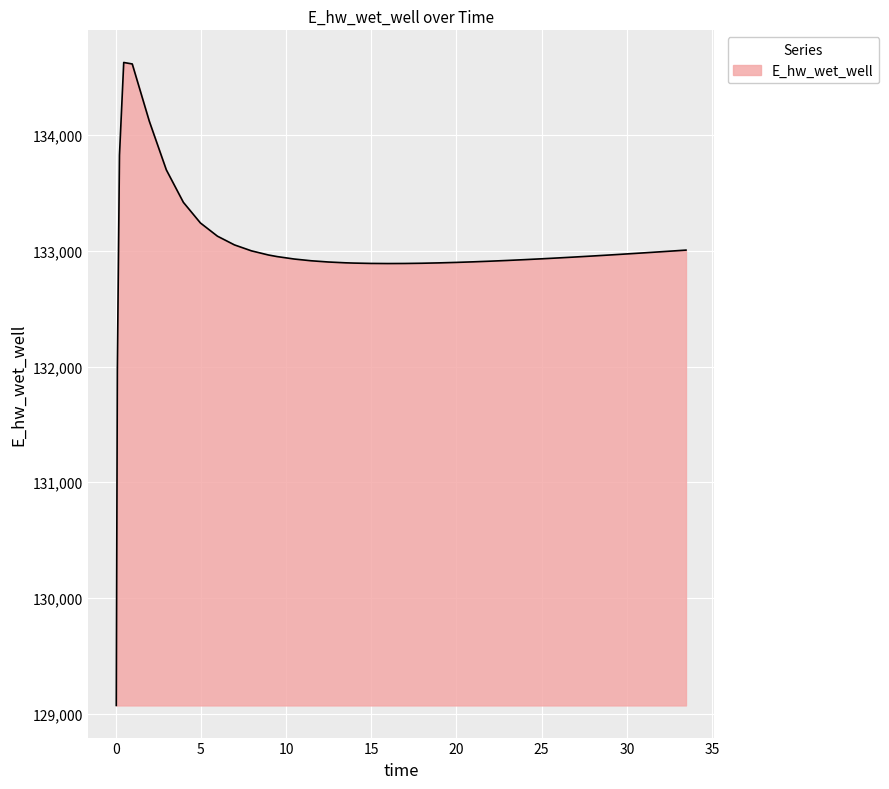

What is the difference between the maximum and minimum values?

5557.7